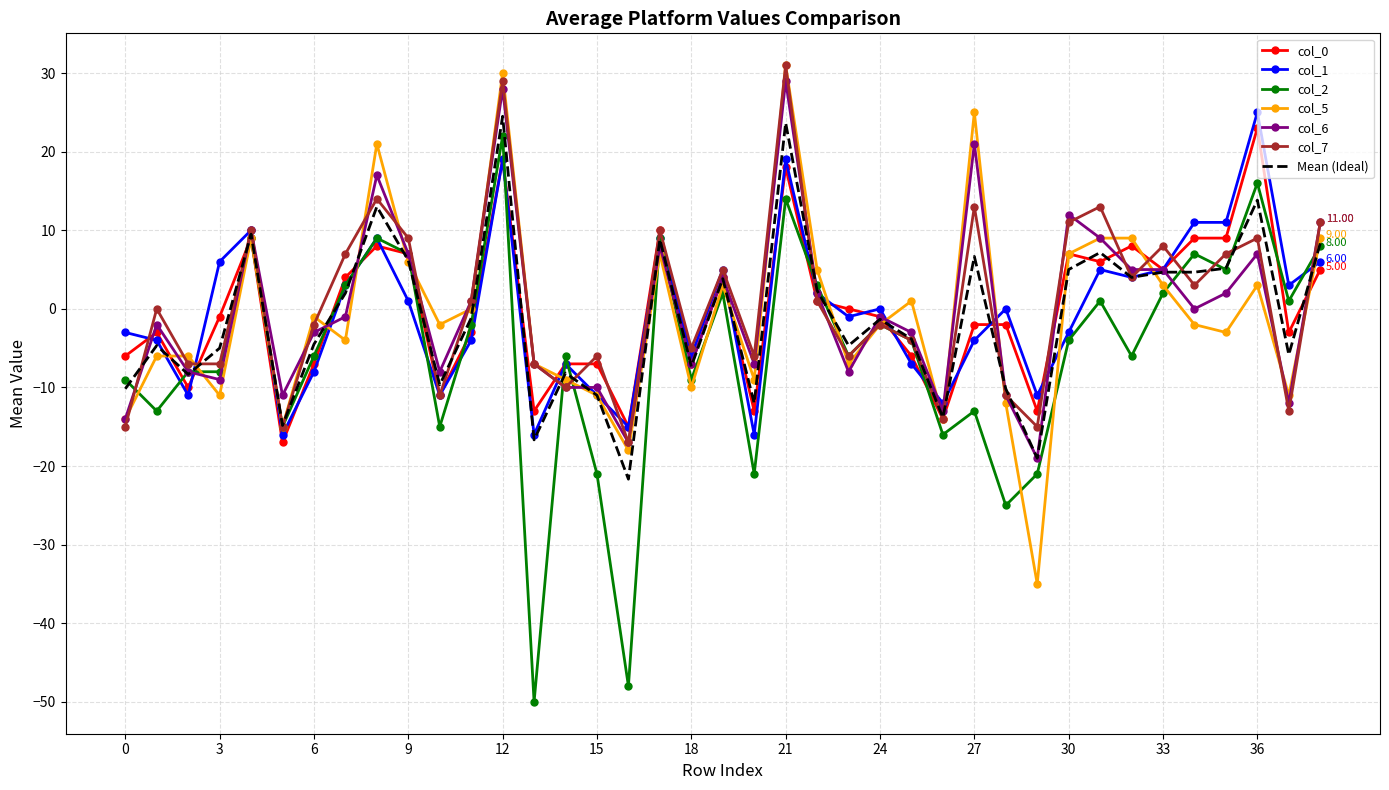

Which series has the widest spread of values?

col_2